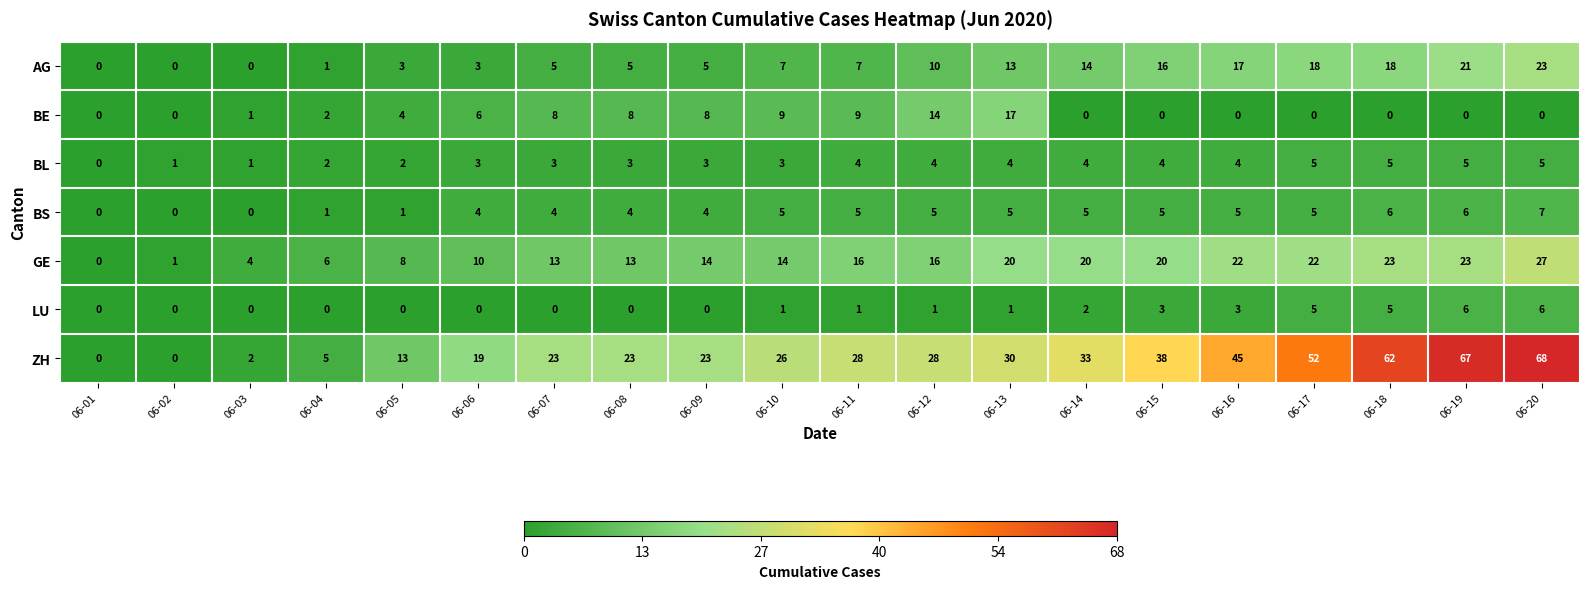

What is the difference between the second highest and second lowest values in the ZH series?

67